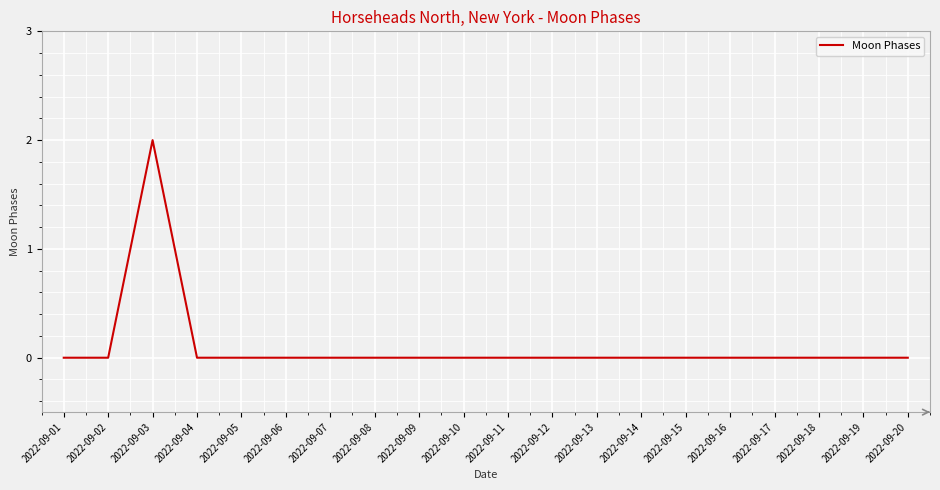

Is it true that the value at 2022-09-08 is -1?

False